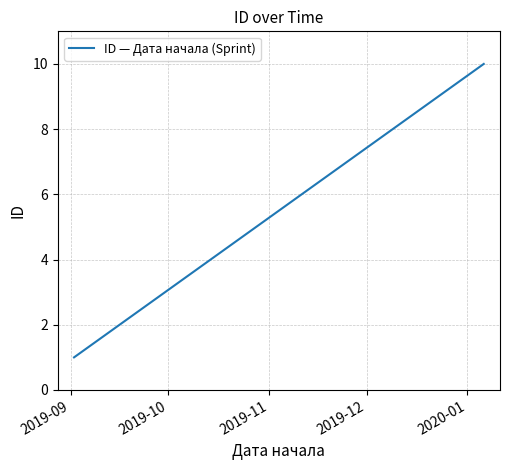

What is the greatest value displayed?

10